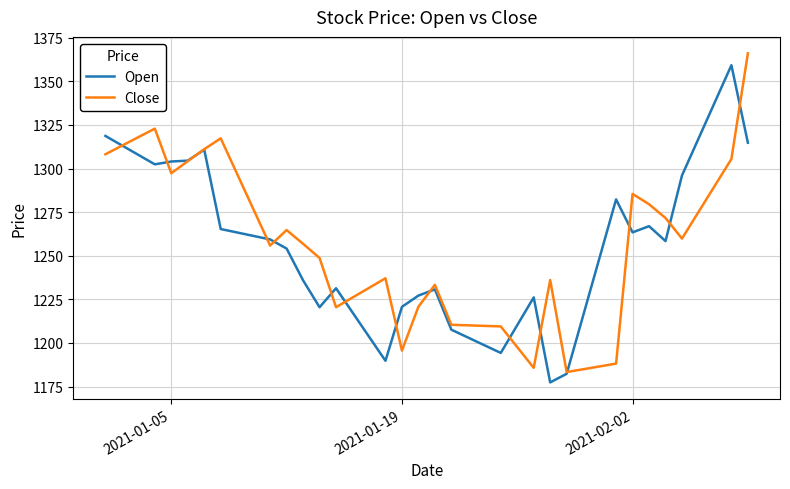

What is the minimum value for Open?

1177.4